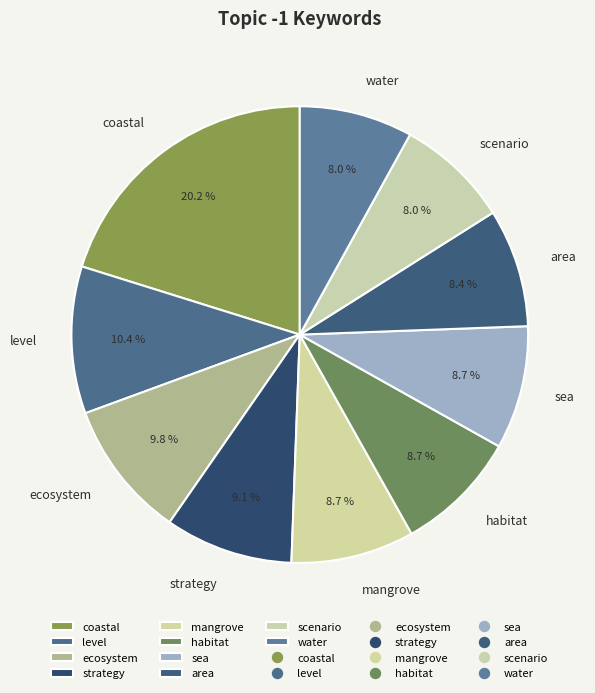

To the nearest percent, what is the difference between the coastal and level slice percentages?

10%